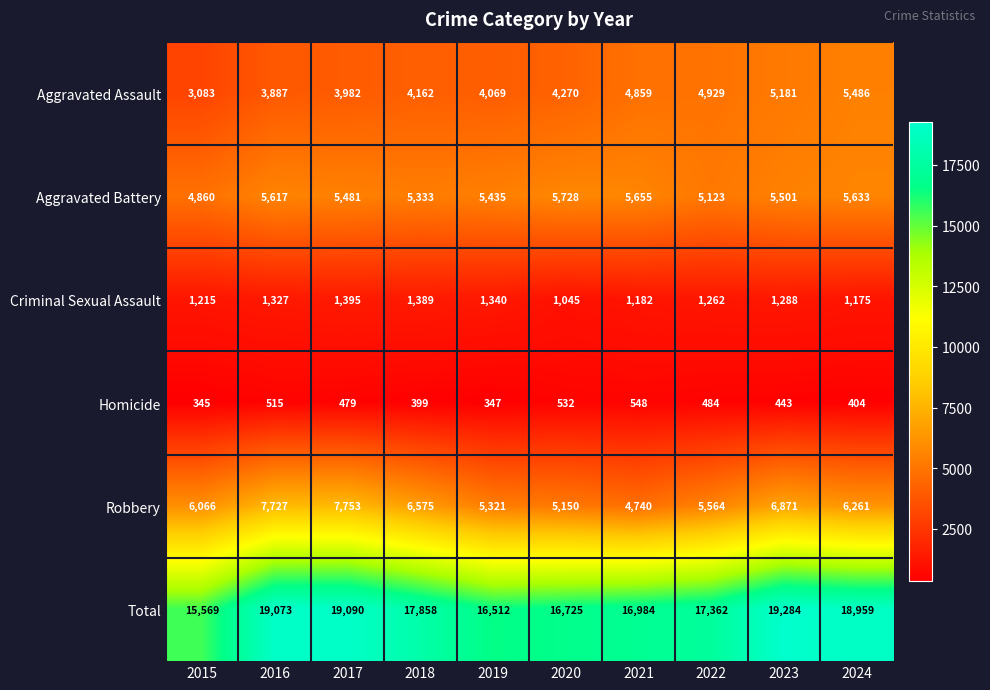

At which category is the sum across all series the highest?

2023